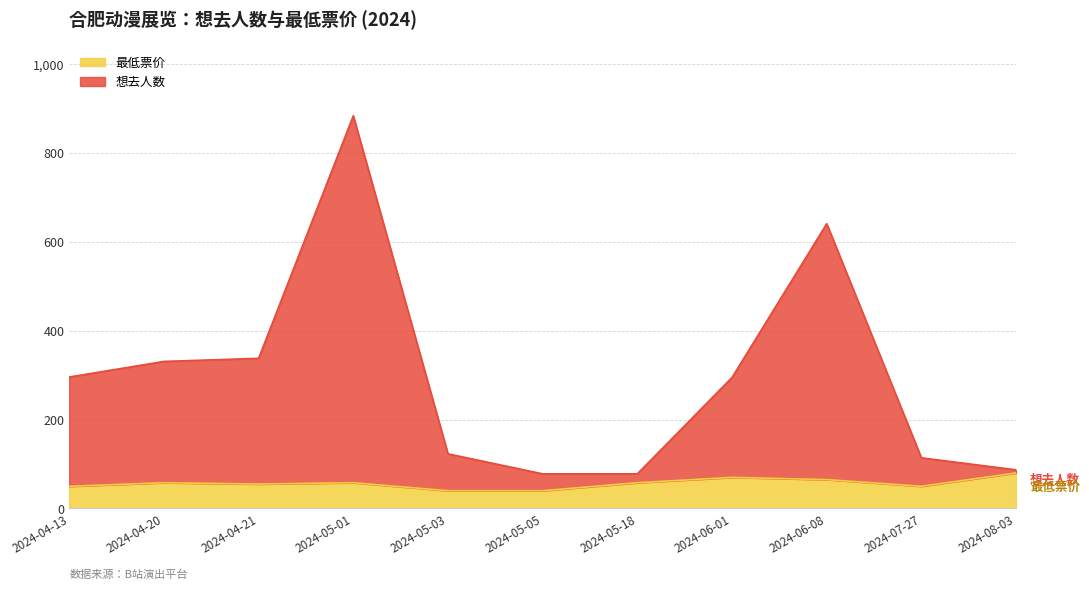

The 想去人数 series shows 78.0 at 2024-05-18. True or false?

True